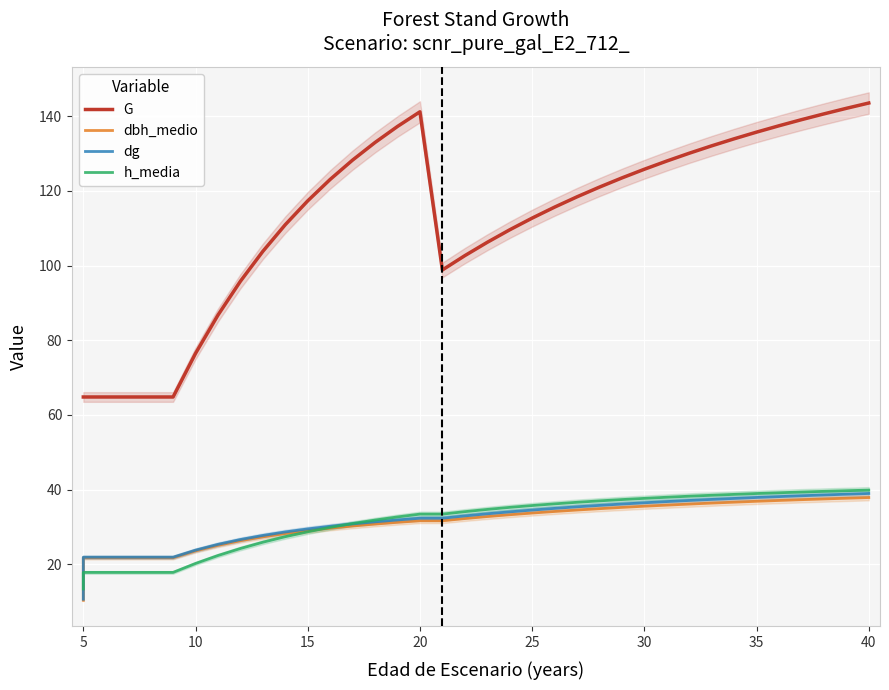

What is the sum of all dg values?

1164.3